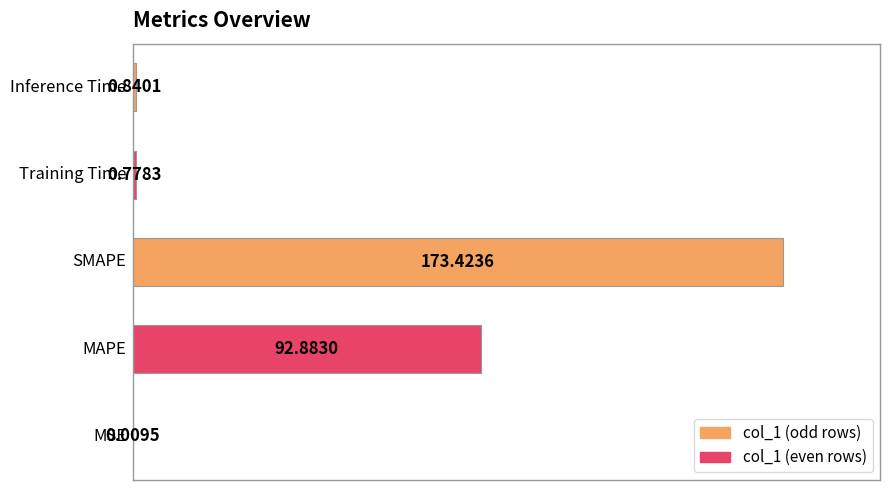

What is the sum of all values?

267.9